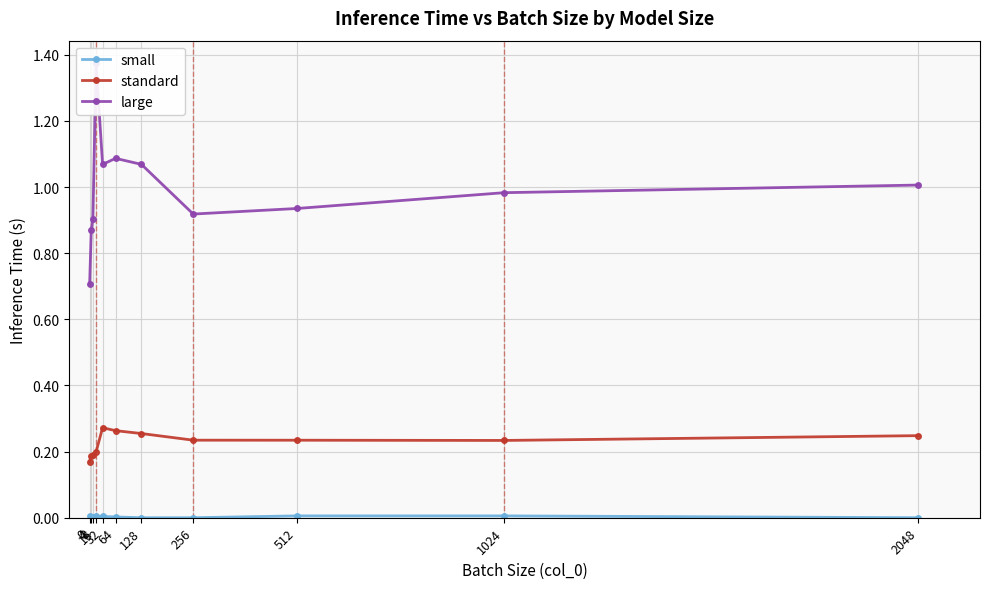

What is the value of the large point at the 10th from the left?

1.0